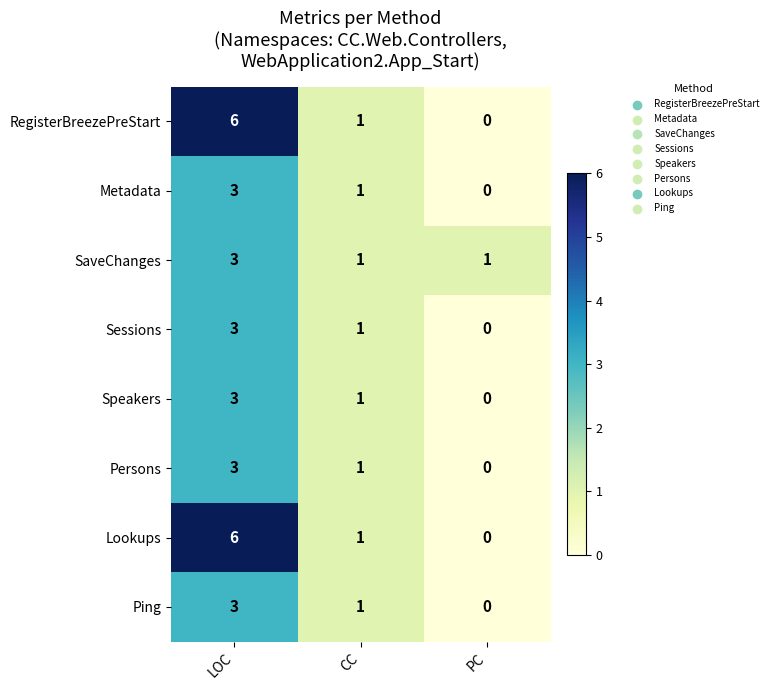

The SaveChanges series shows 1 at PC. True or false?

True